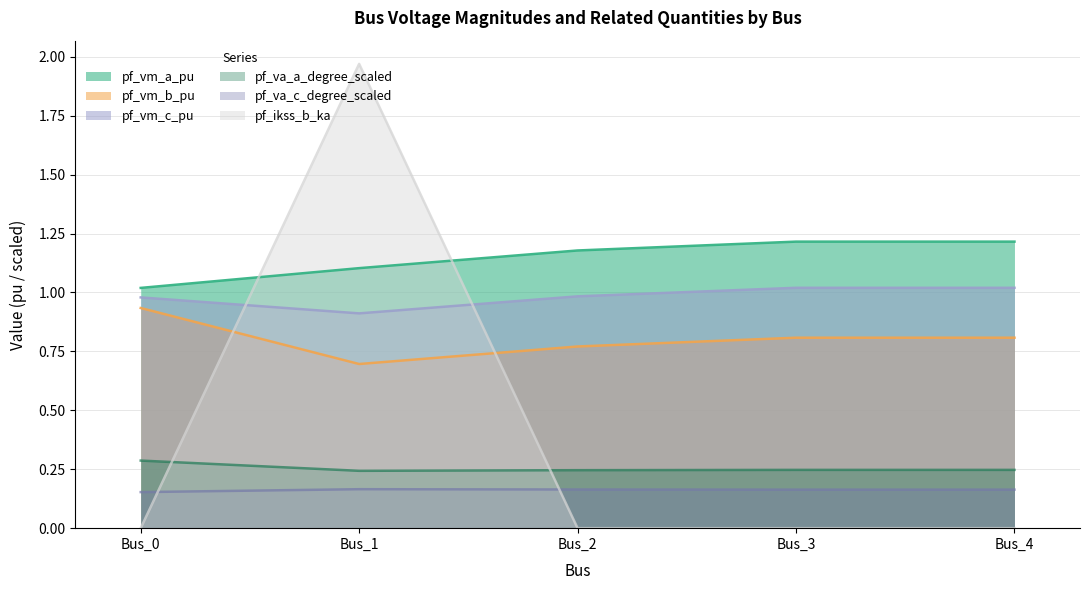

Reading right to left, what are all the values shown in this chart?

pf_vm_a_pu: 1.2	1.2	1.2	1.1	1.0
pf_vm_b_pu: 0.8	0.8	0.8	0.7	0.9
pf_vm_c_pu: 1.0	1.0	1.0	0.9	1.0
pf_va_a_degree_scaled: 0.2	0.2	0.2	0.2	0.3
pf_va_c_degree_scaled: 0.2	0.2	0.2	0.2	0.2
pf_ikss_b_ka: 0.0	0.0	0.0	2.0	0.0